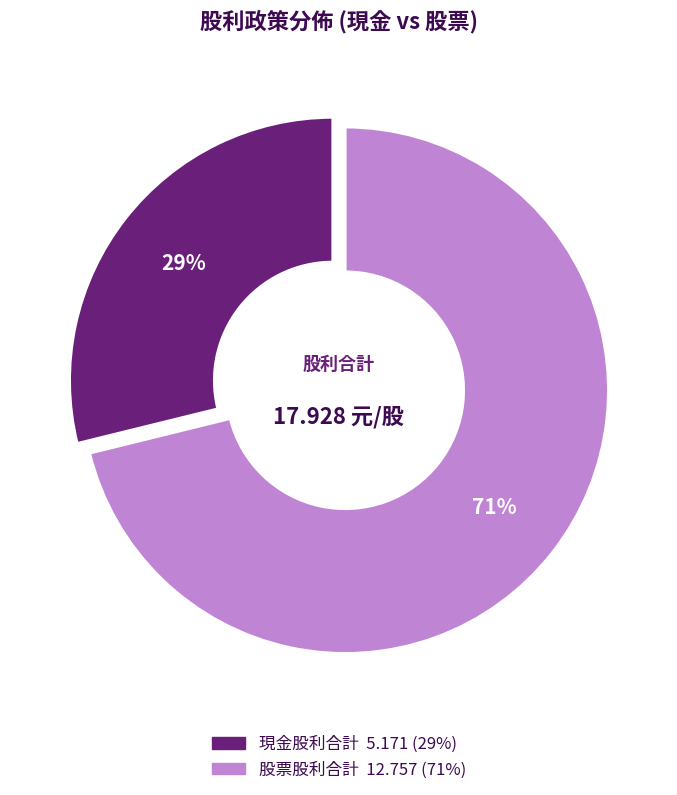

To the nearest percent, what is the difference between the largest and smallest slice percentages?

42%